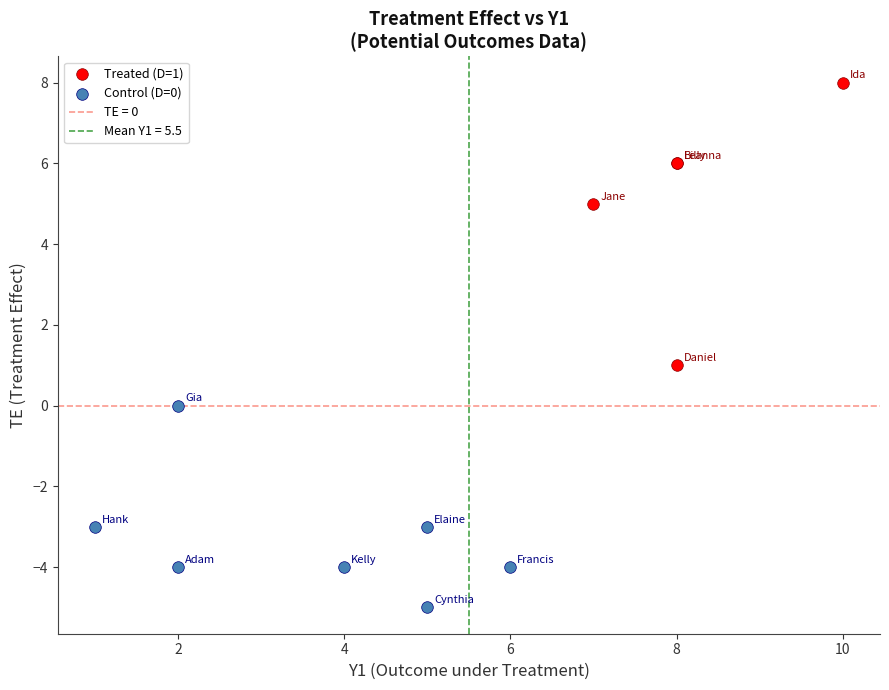

Which series contains the highest Y value?

Treated (D=1)